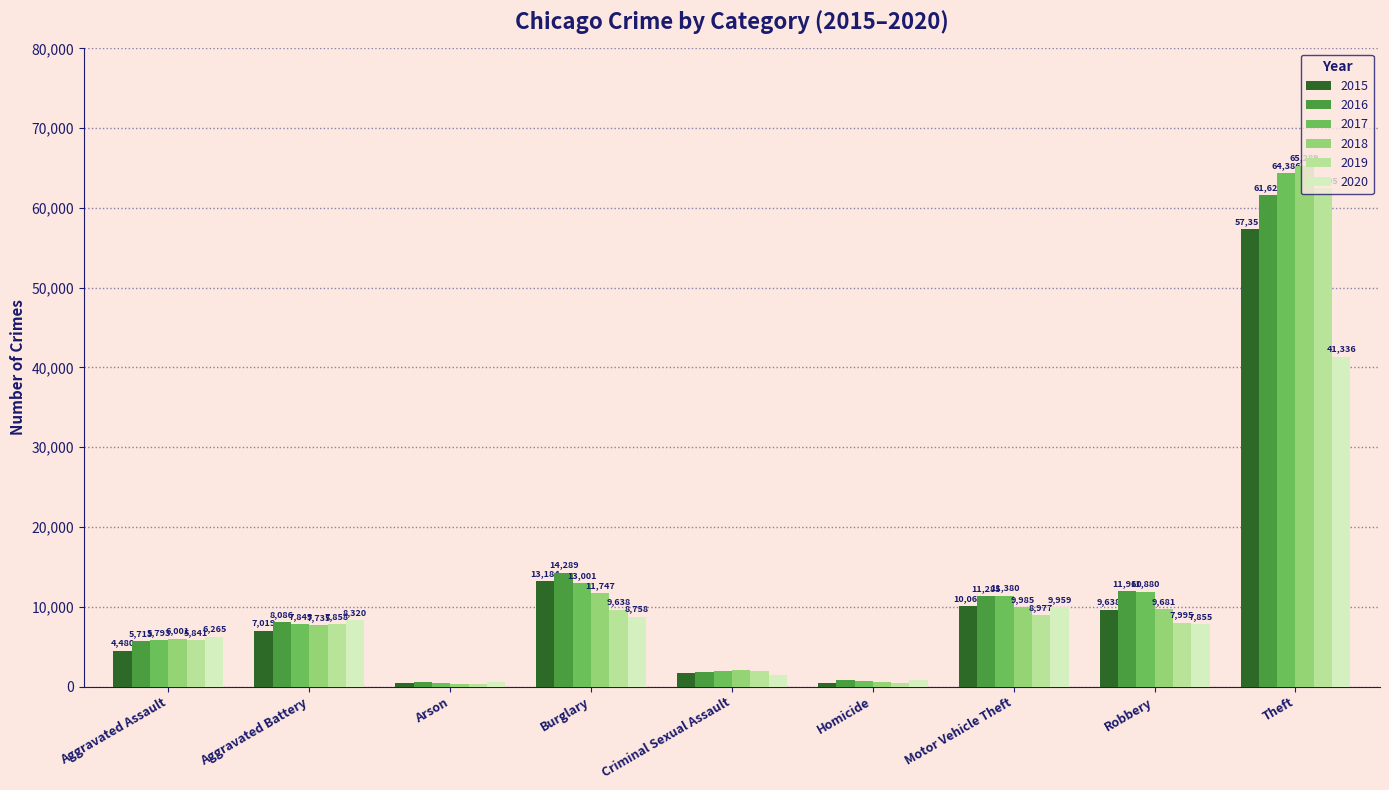

The 2017 series shows 3929 at Robbery. True or false?

False